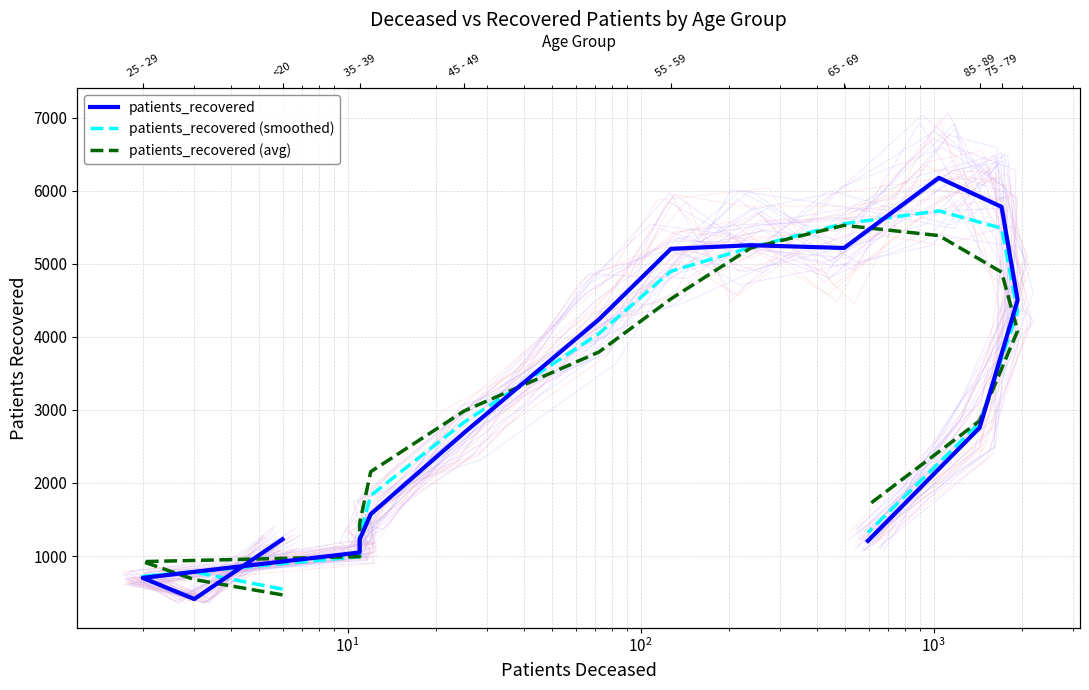

Which series has the largest total across all categories?

patients_recovered